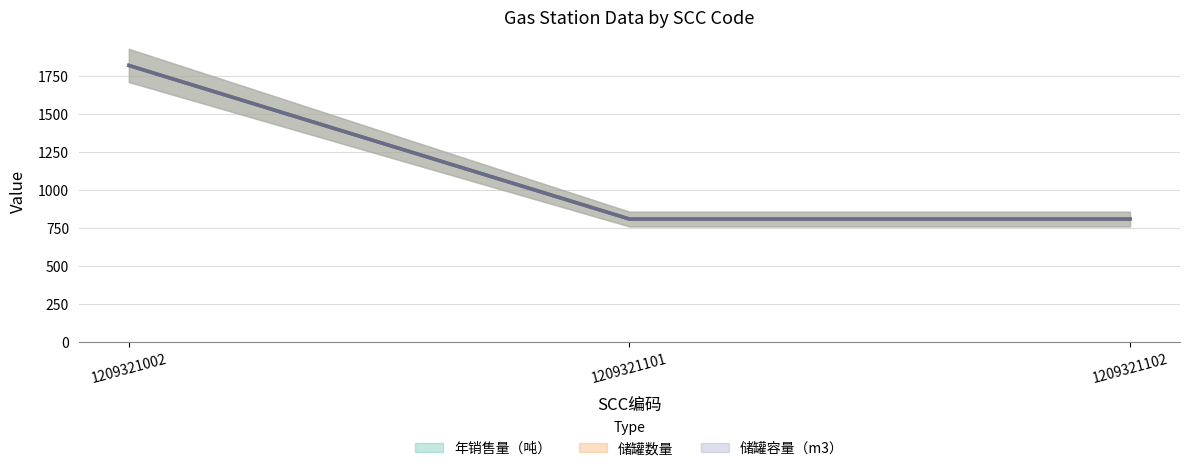

Does the chart display data point markers on the line(s)?

No